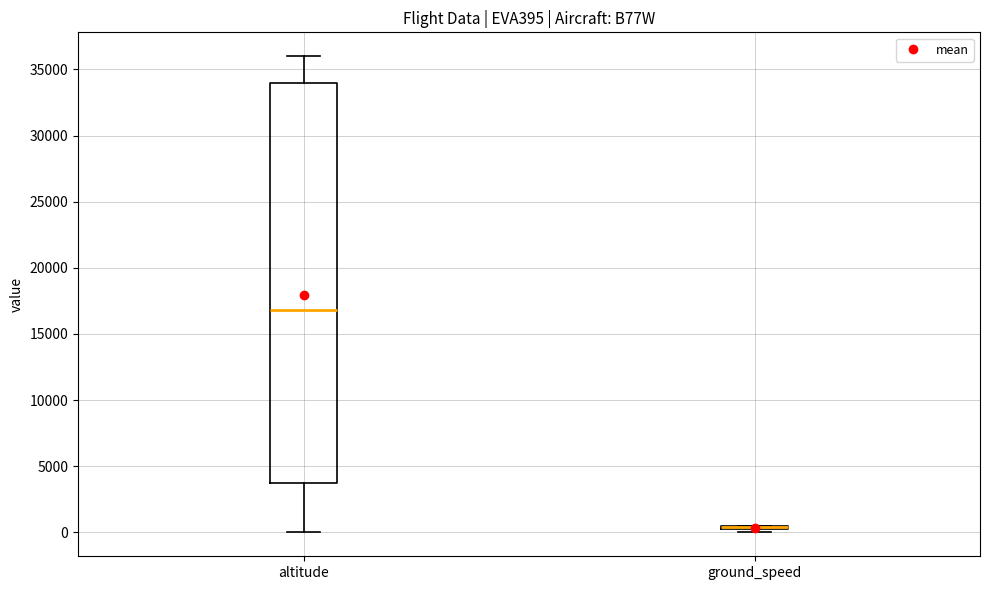

Comparing the boxes themselves (not the whiskers), which one is the tallest?

altitude